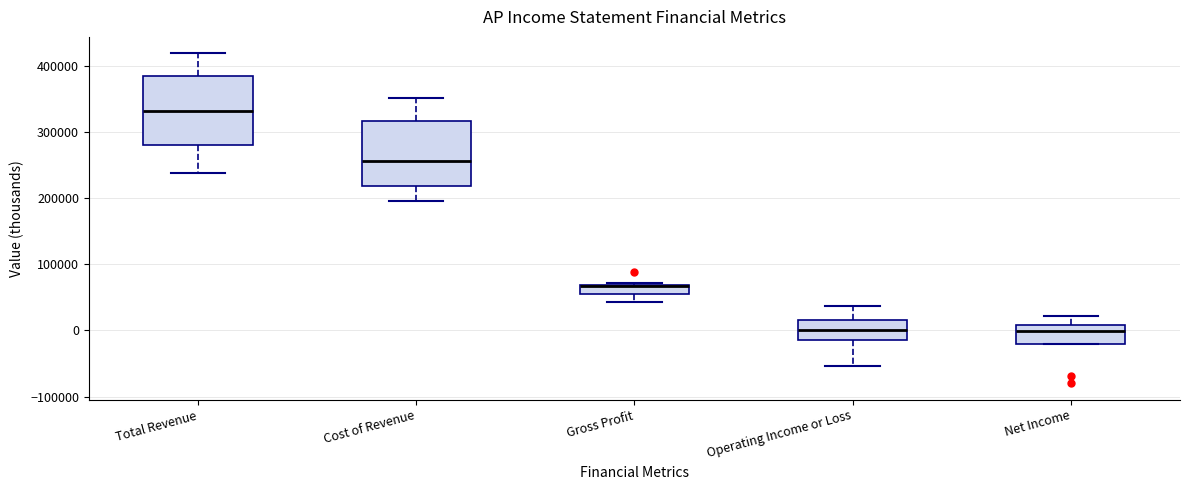

Where is the lower edge of the box for Operating Income or Loss on the y-axis? The values are not printed on the chart, so give them approximately, as read against the axis.

-10000